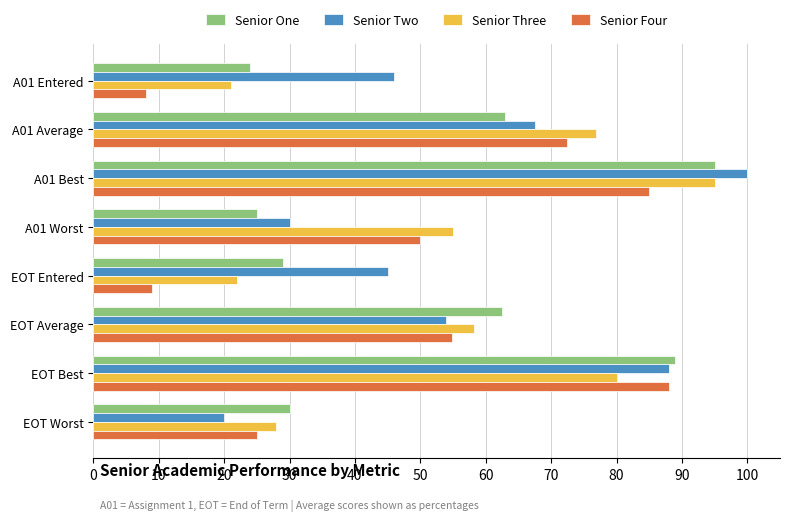

The value of Senior Three at A01 Entered is 21.0. True or false?

True